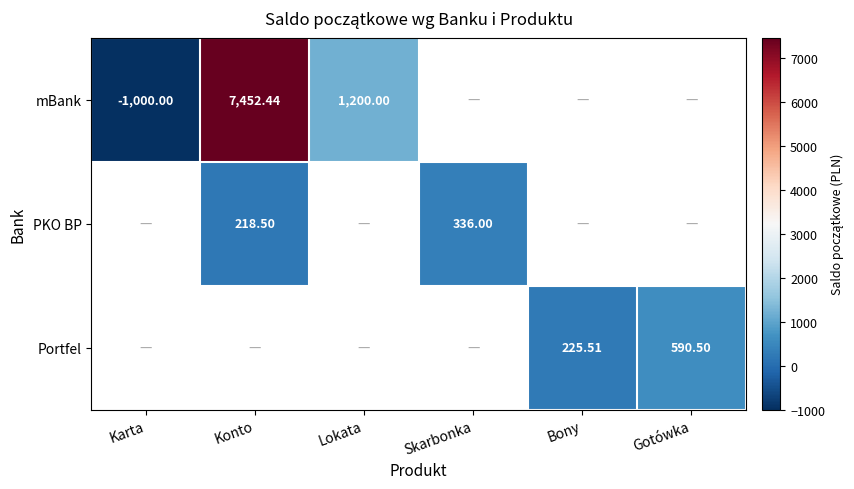

What is the maximum value shown in the chart?

7452.4